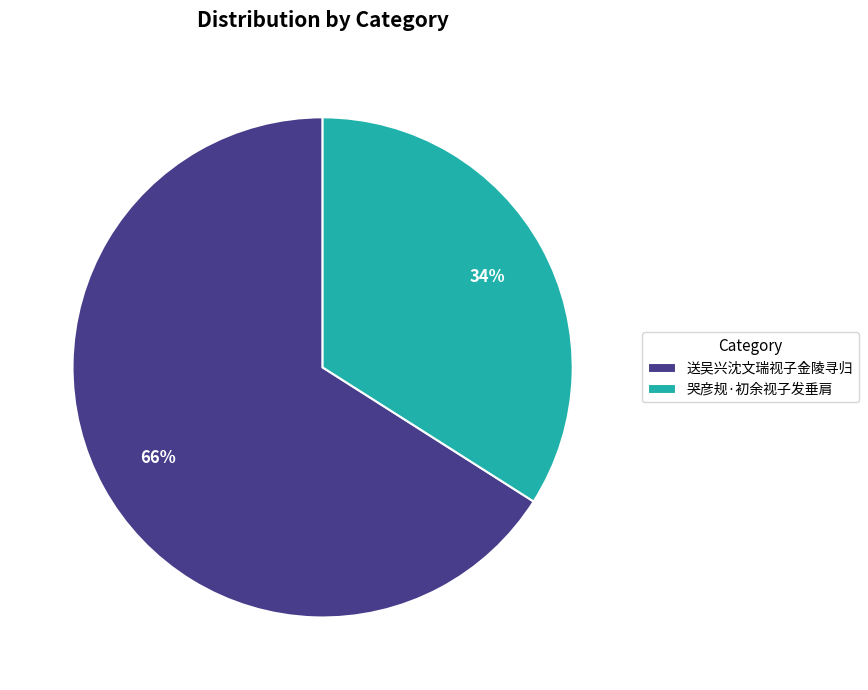

To the nearest percent, what portion does 哭彦规·初余视子发垂肩 represent?

34%